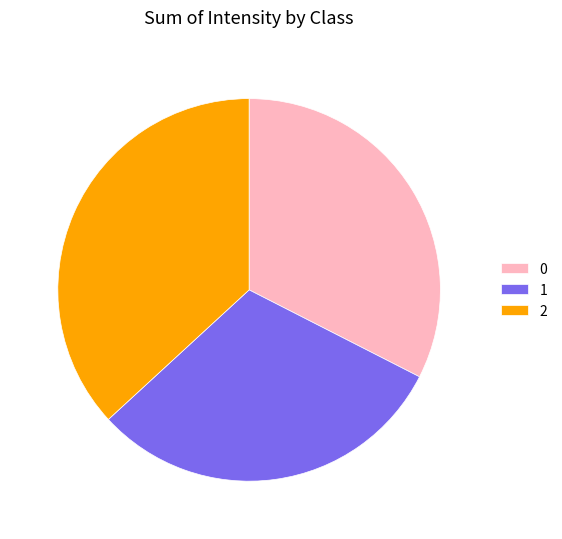

Rank the categories by value from lowest to highest.

1, 0, 2